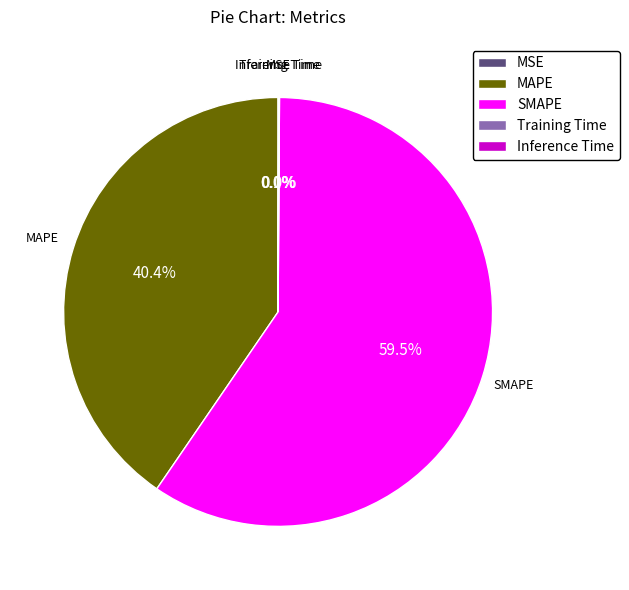

Which category has the biggest portion of the pie?

SMAPE